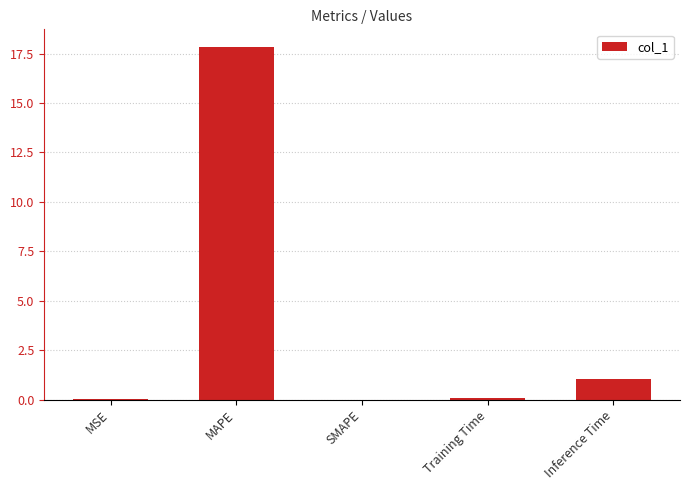

What is the difference between the values at MAPE and SMAPE?

17.8